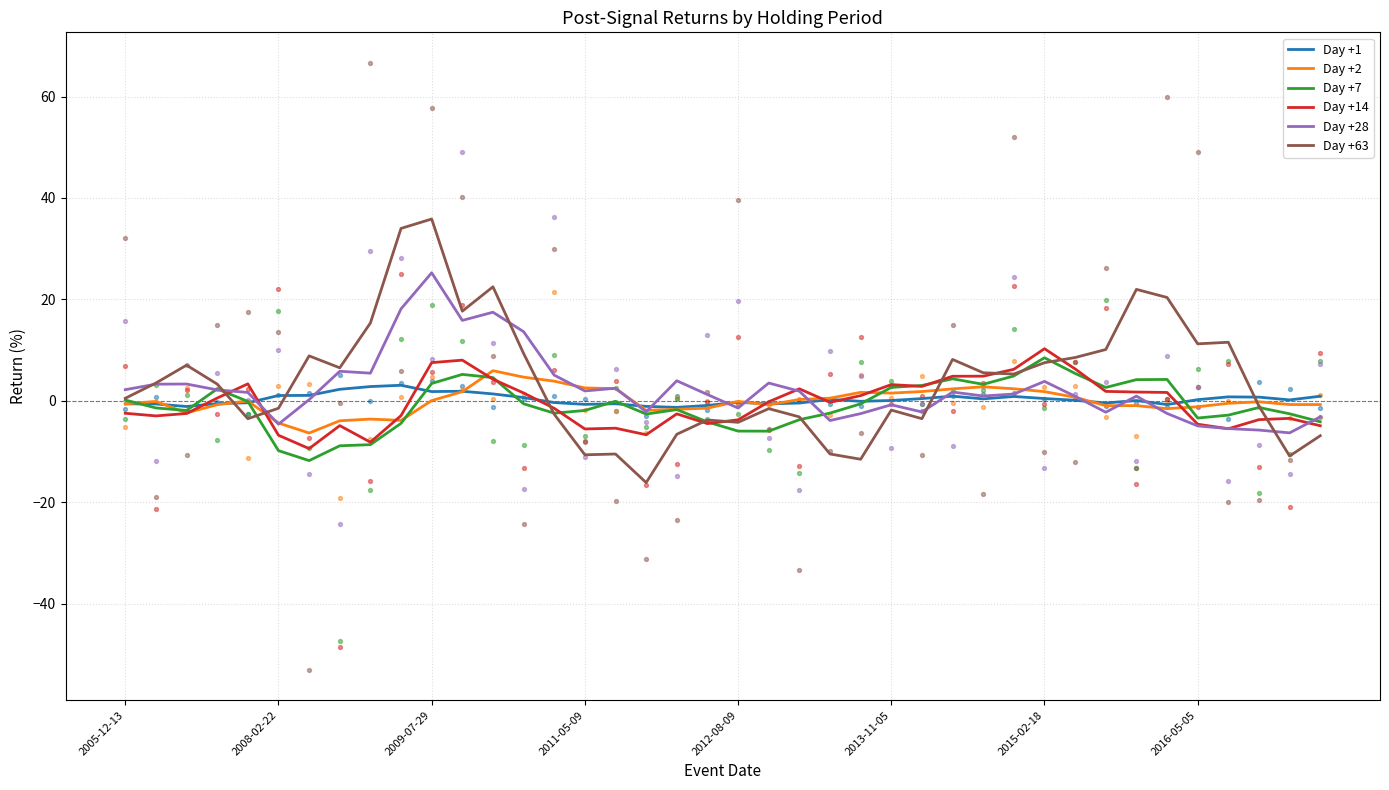

Which series contains the highest Y value?

Day +63